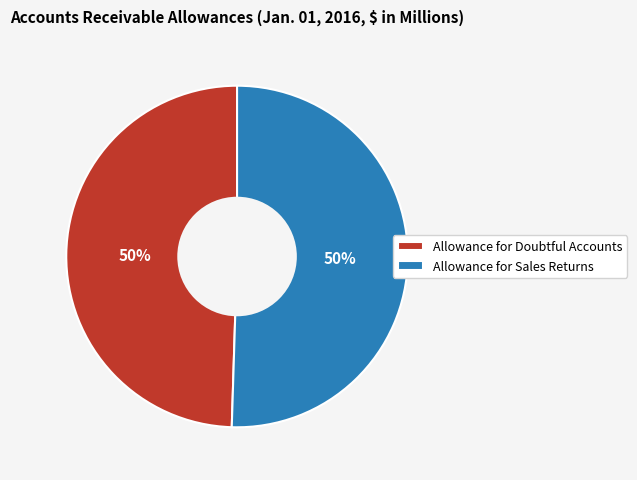

True or false: Allowance for Sales Returns accounts for 50% of the total.

True